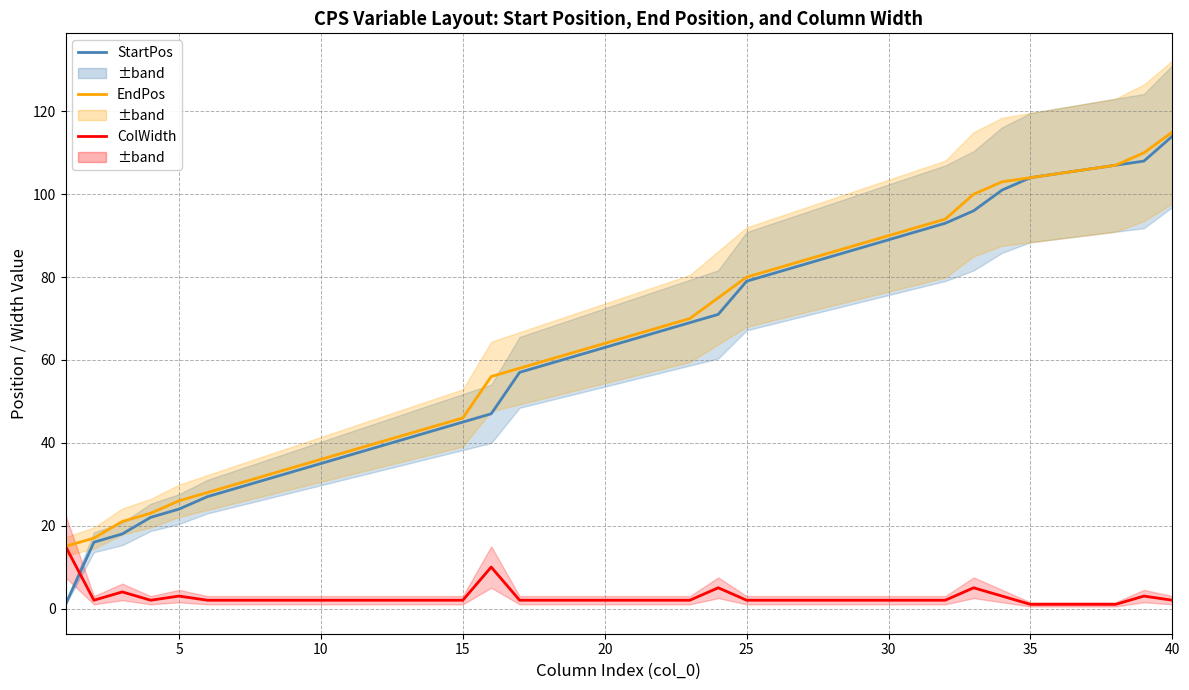

Read the EndPos value at 35.

105